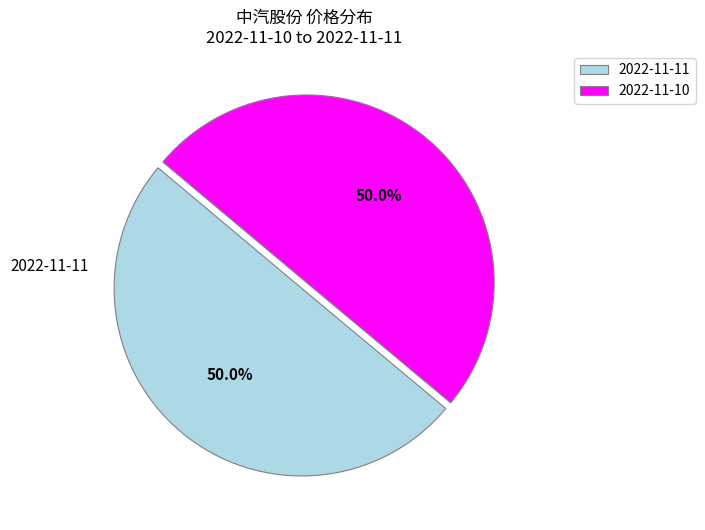

Approximately how many times larger is the value at 2022-11-11 compared to 2022-11-10?

1.0